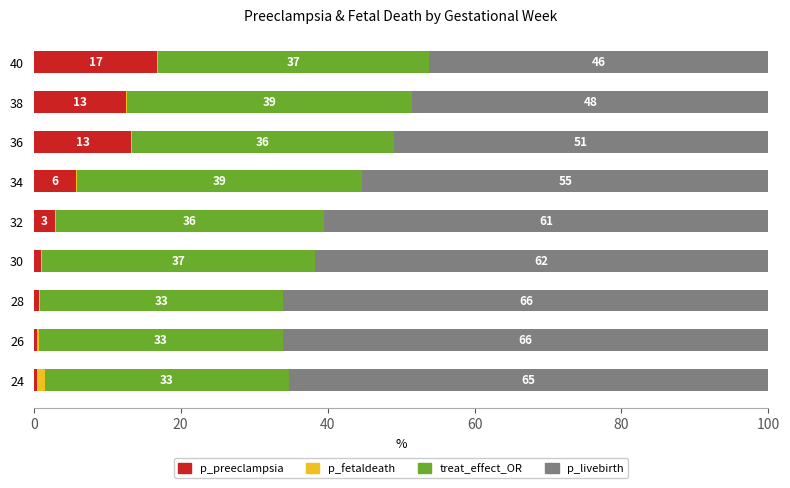

Is it true that p_preeclampsia equals 16.8 at 40?

True